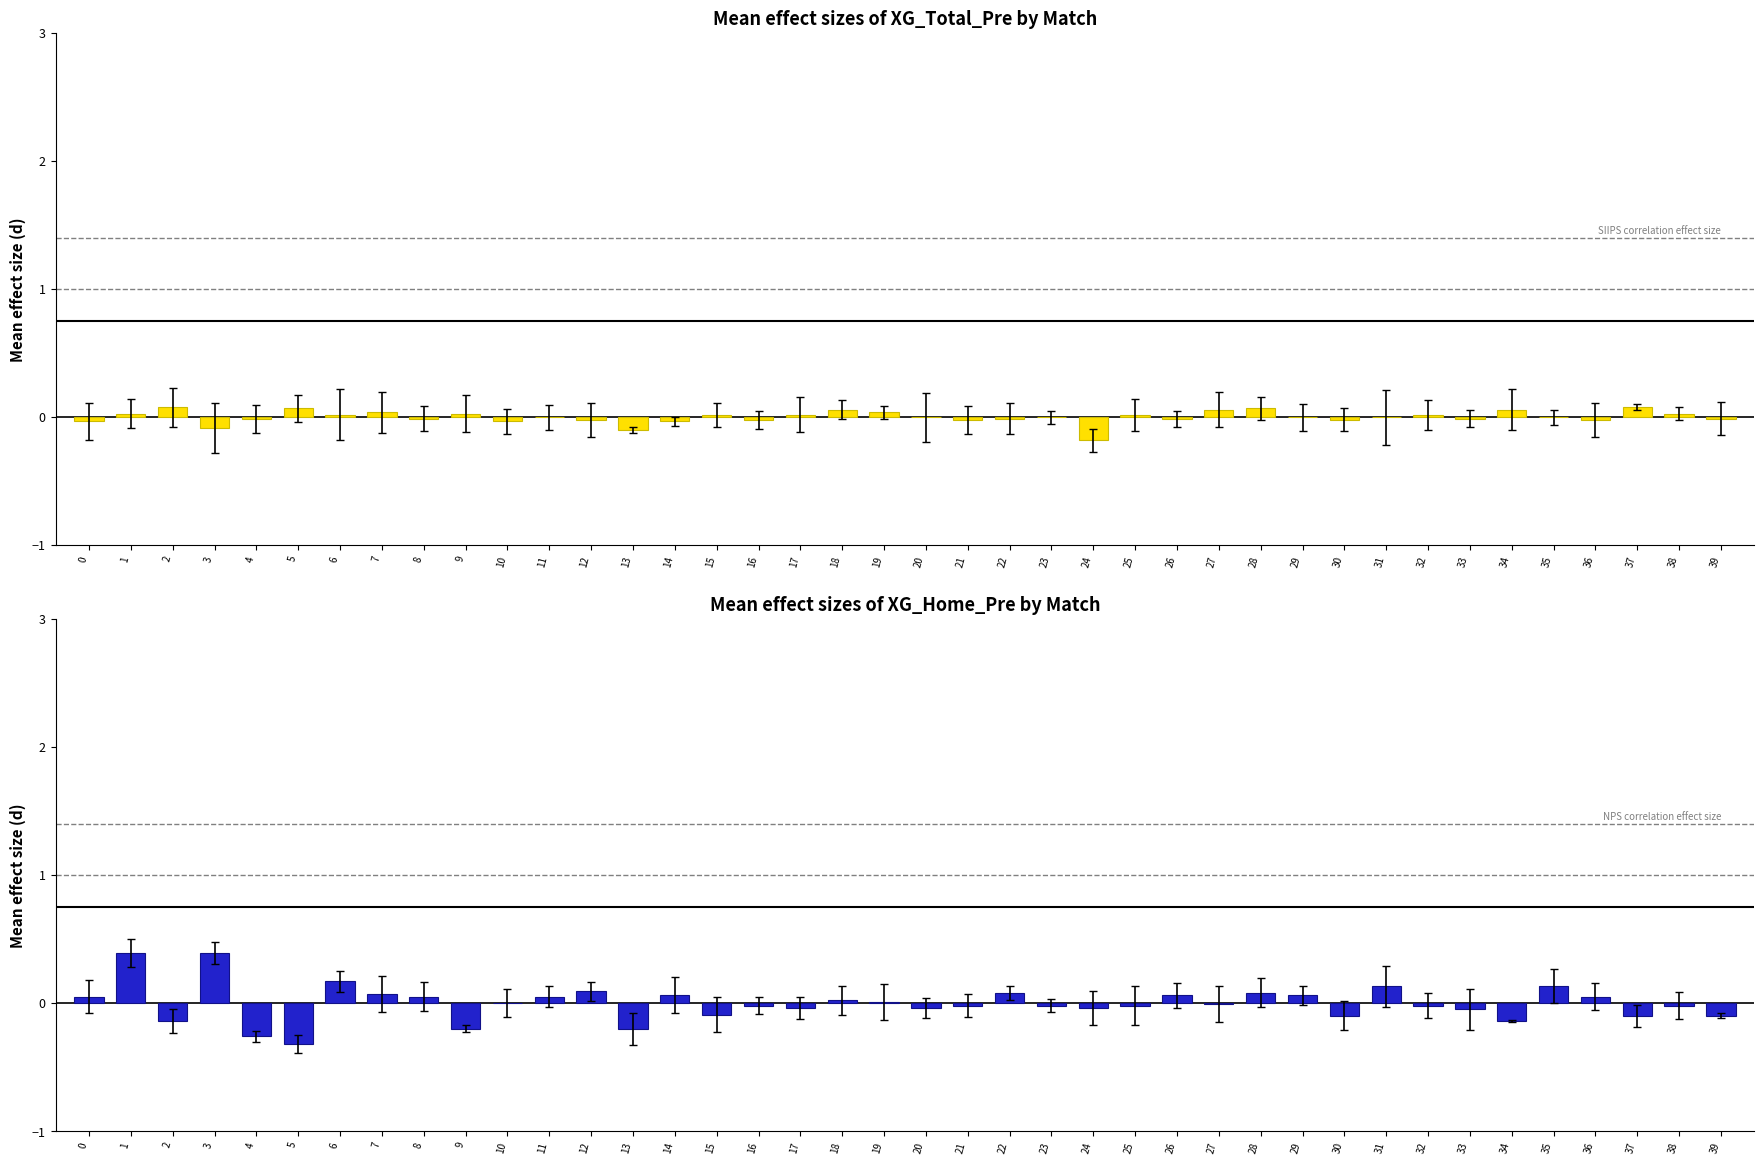

What are all the series names shown in the legend?

XG_Total_Pre, XG_Home_Pre